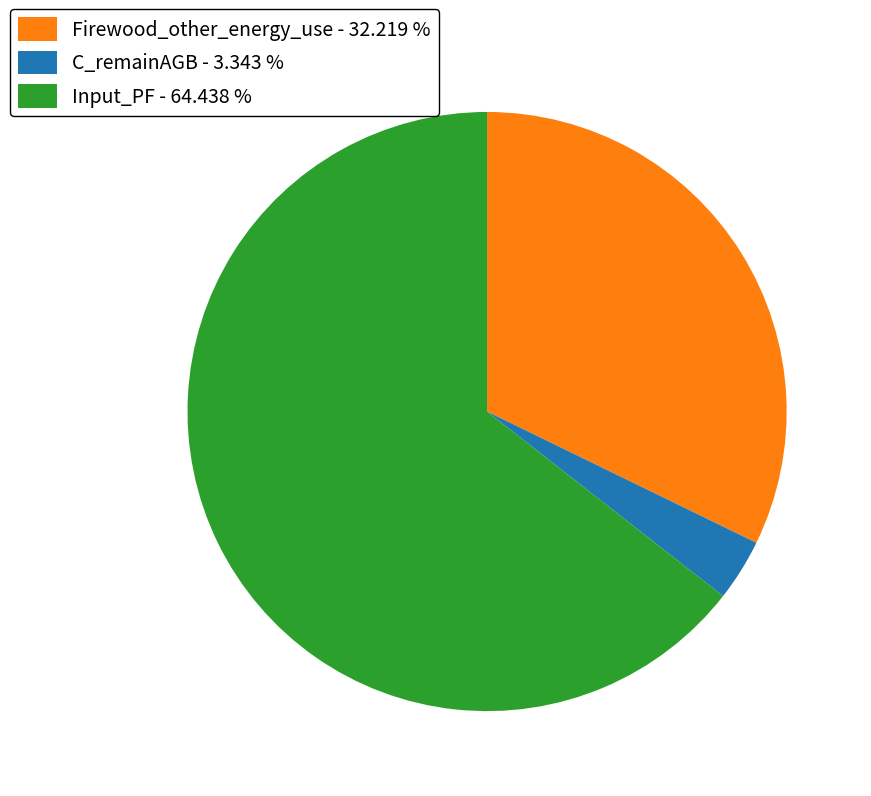

The Input_PF slice represents 64% of the pie. True or false?

True